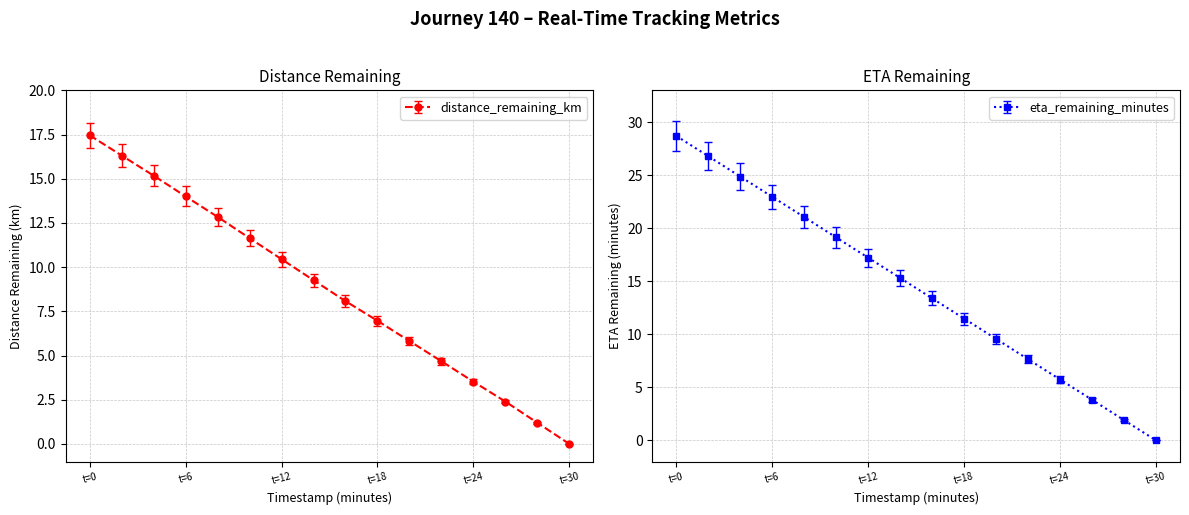

True or false: distance_remaining_km has more than 1 points higher than both neighbors.

False